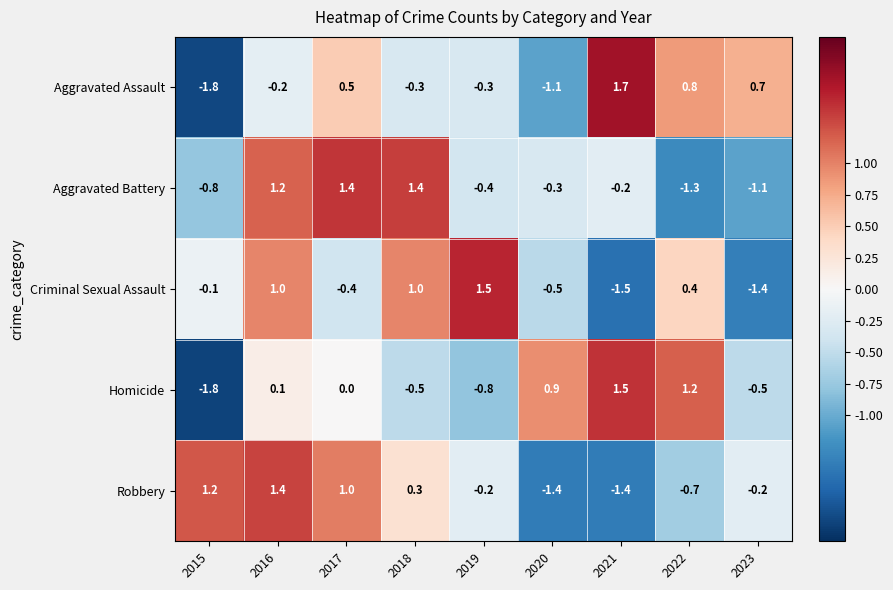

At which category is the sum across all series the highest?

2016